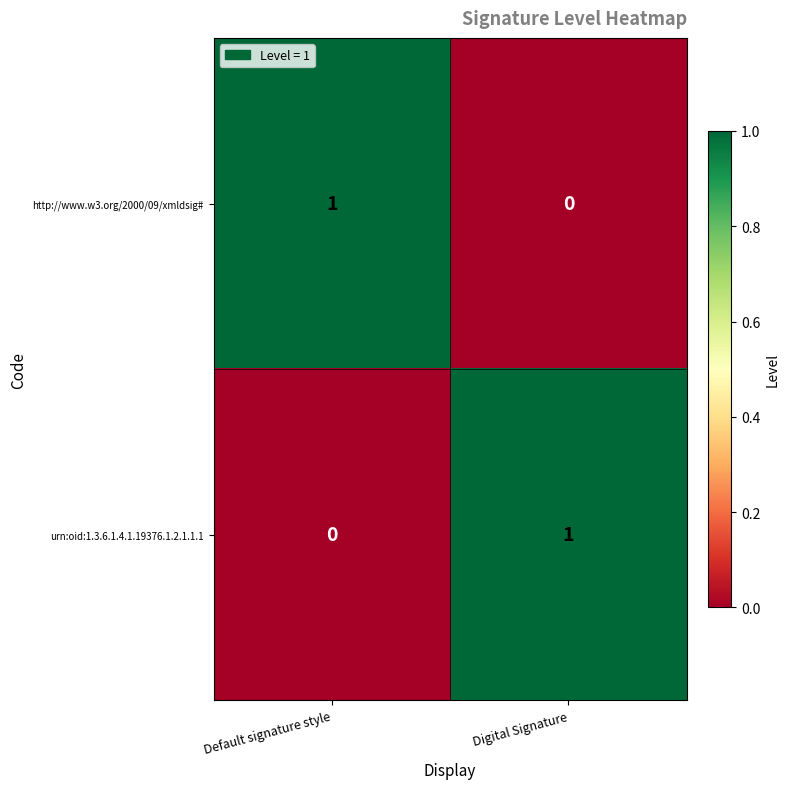

At which label does http://www.w3.org/2000/09/xmldsig# reach its peak?

Default signature style